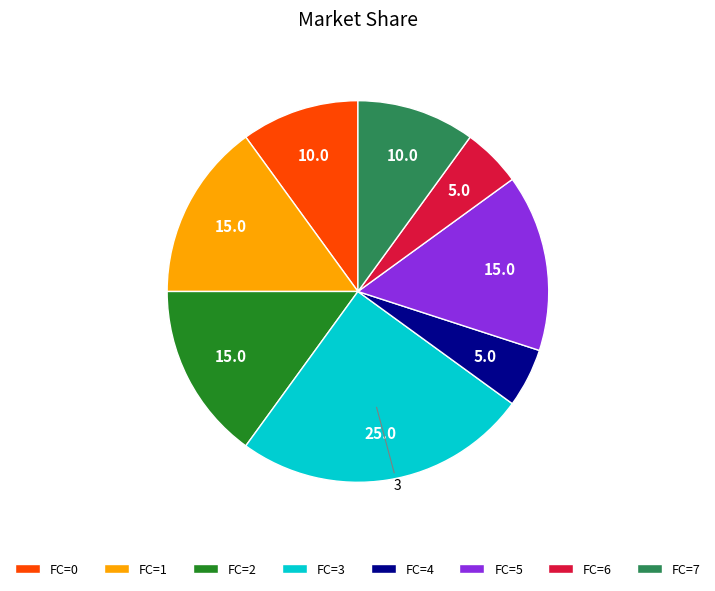

Which category has the biggest portion of the pie?

FC=3